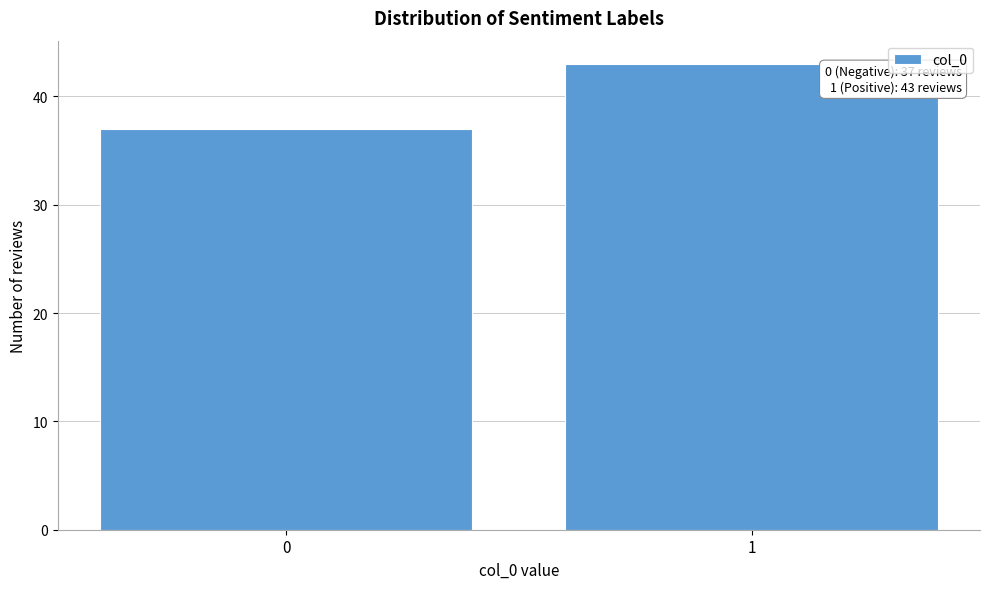

Reading left to right, extract all data points from this chart.

37	43